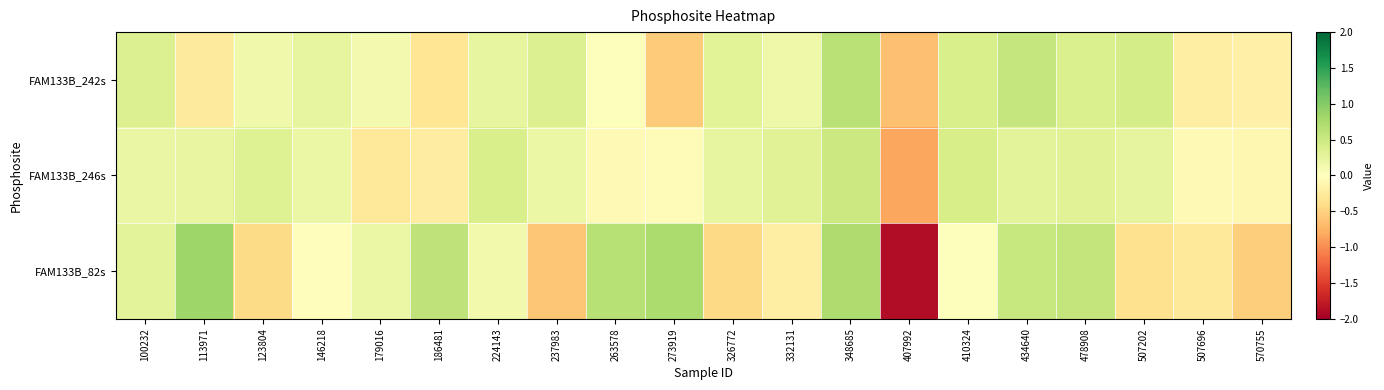

What is the difference between the highest and lowest values at 478908?

0.2